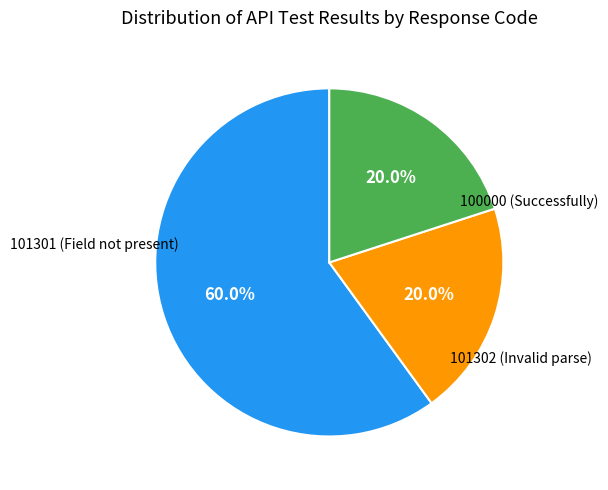

Is there a majority slice in this chart?

Yes